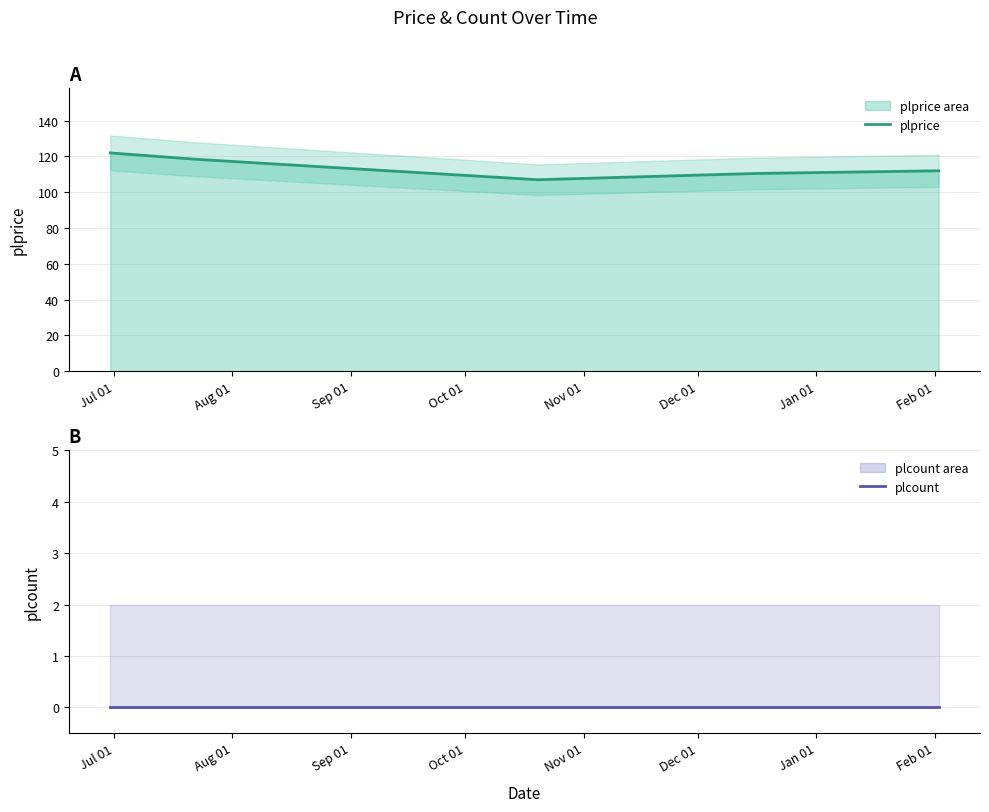

Does the chart have visible grid lines?

Yes